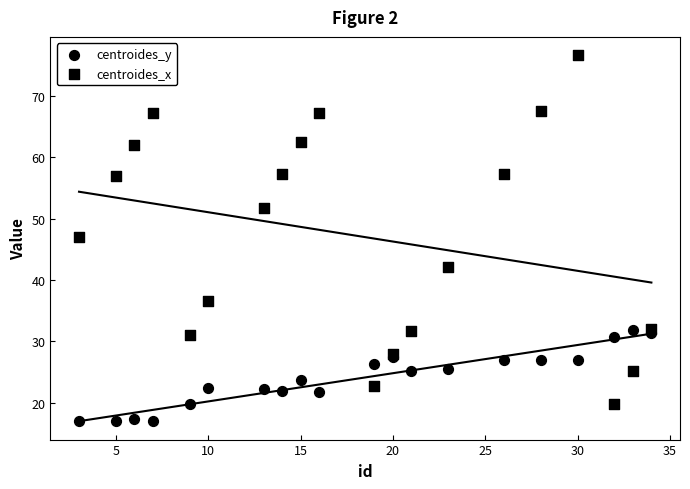

What are all the series names shown in the legend?

centroides_y, centroides_x